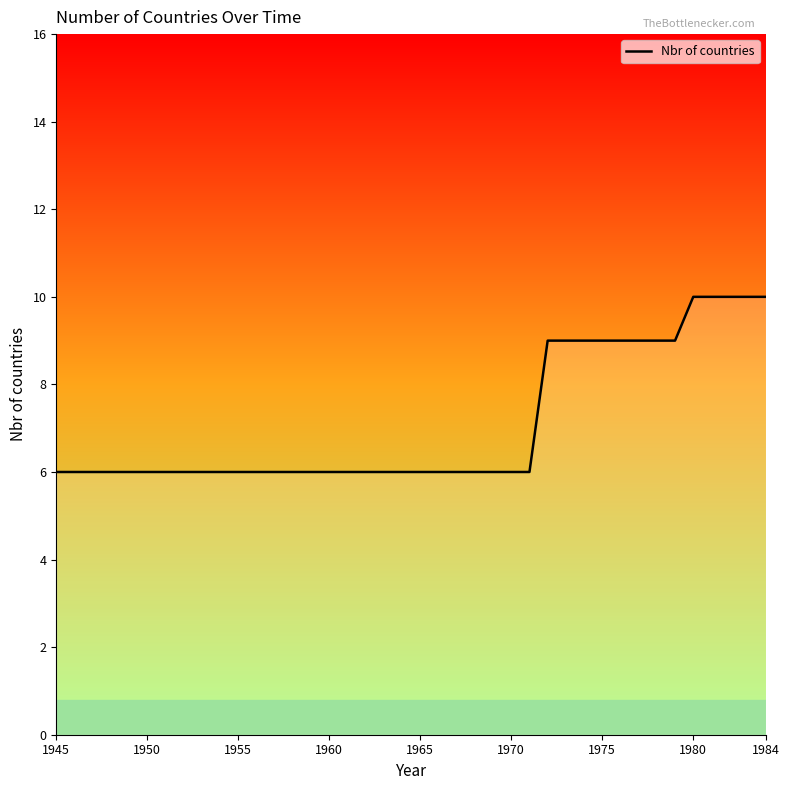

What is the difference between the maximum and minimum values?

4